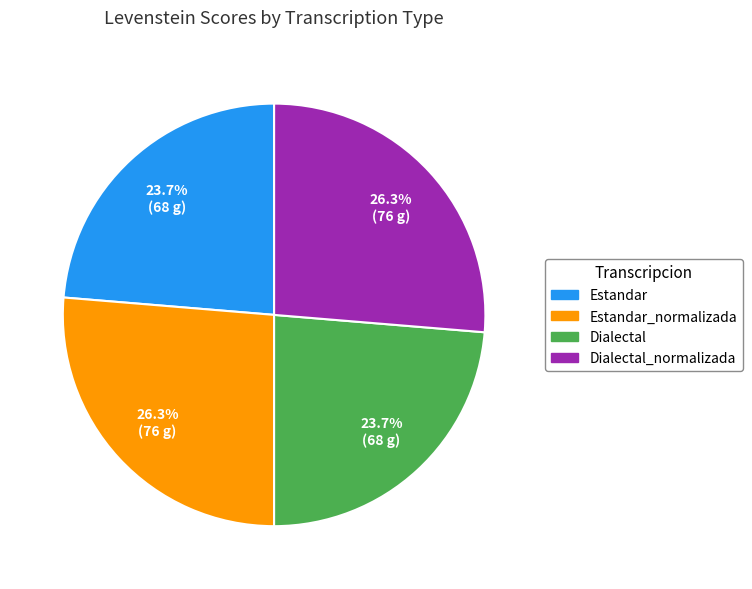

To the nearest percent, what is the combined percentage of Estandar and Dialectal_normalizada?

50%